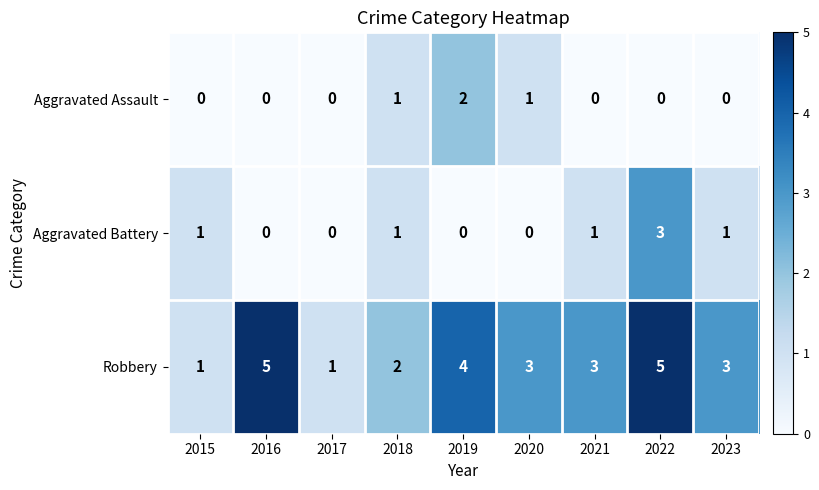

Count the number of data series in this chart.

3